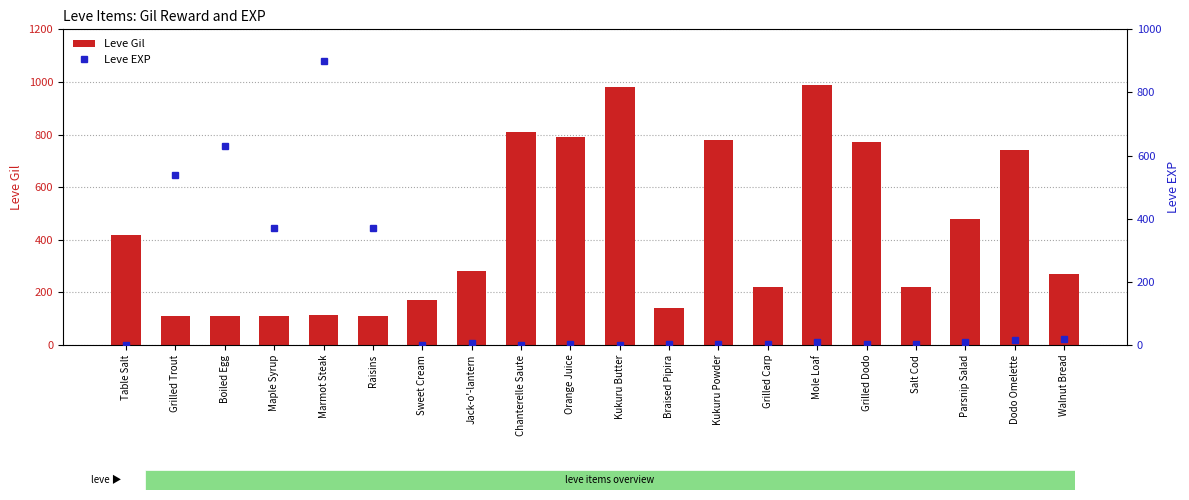

Between Kukuru Powder and Walnut Bread, which series saw the biggest shift?

Leve Gil